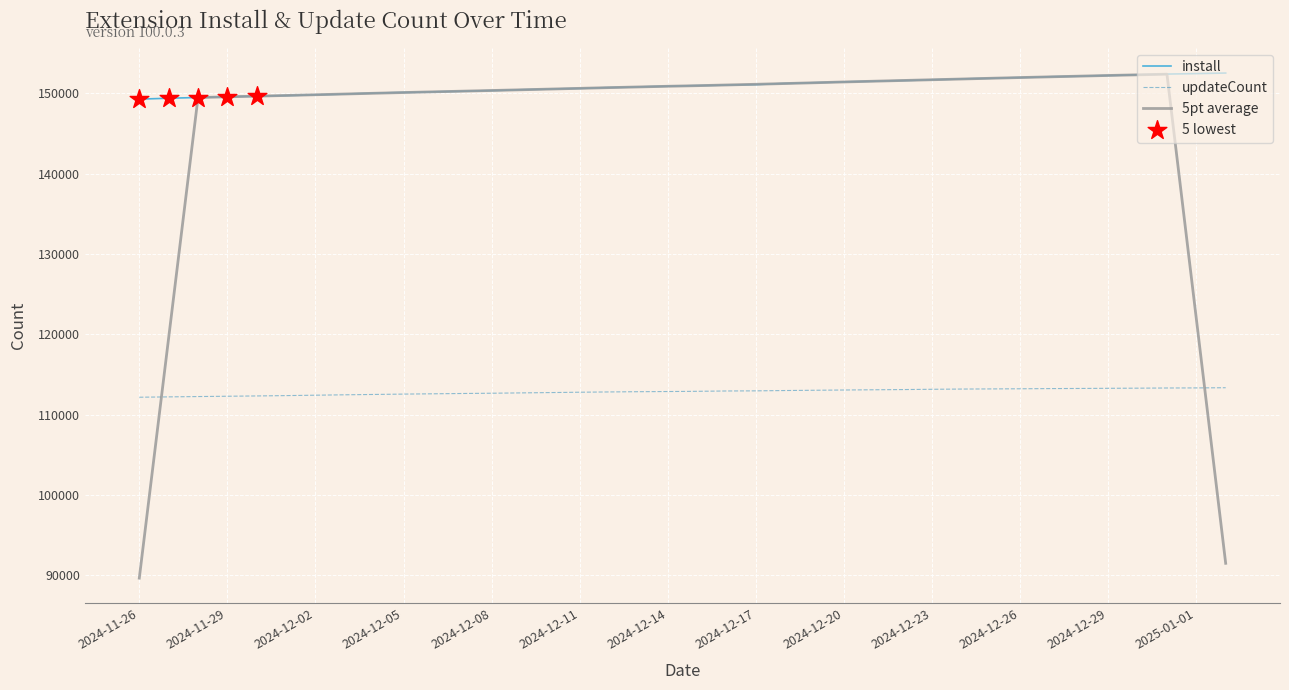

Which series has the largest range (max minus min)?

5pt average